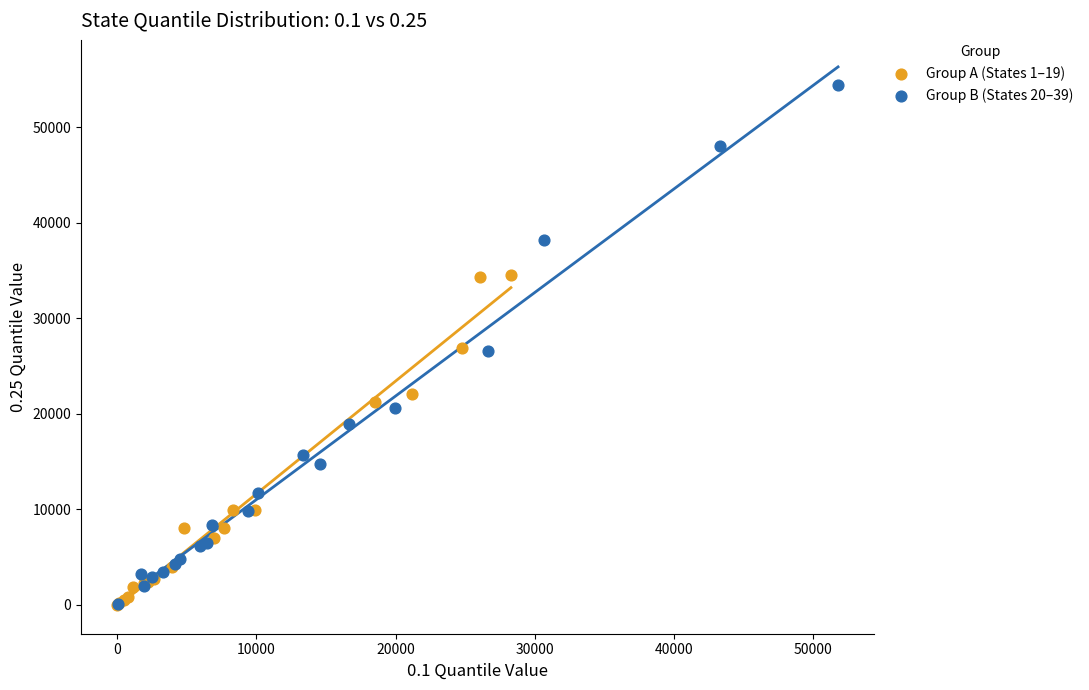

Which series contains the highest Y value?

Group B (States 20–39)